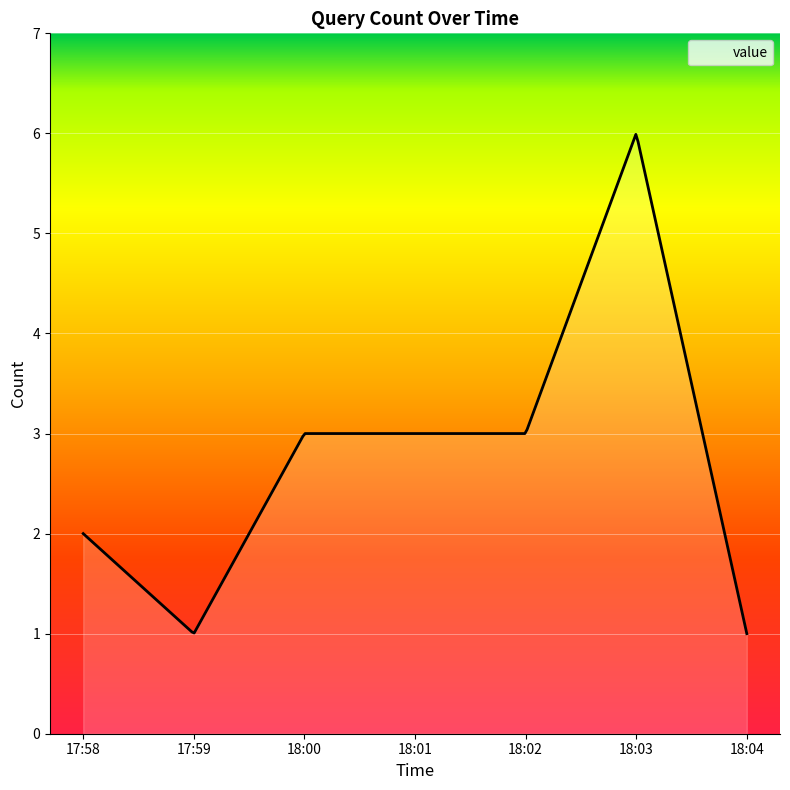

How many lines are shown in the chart?

1